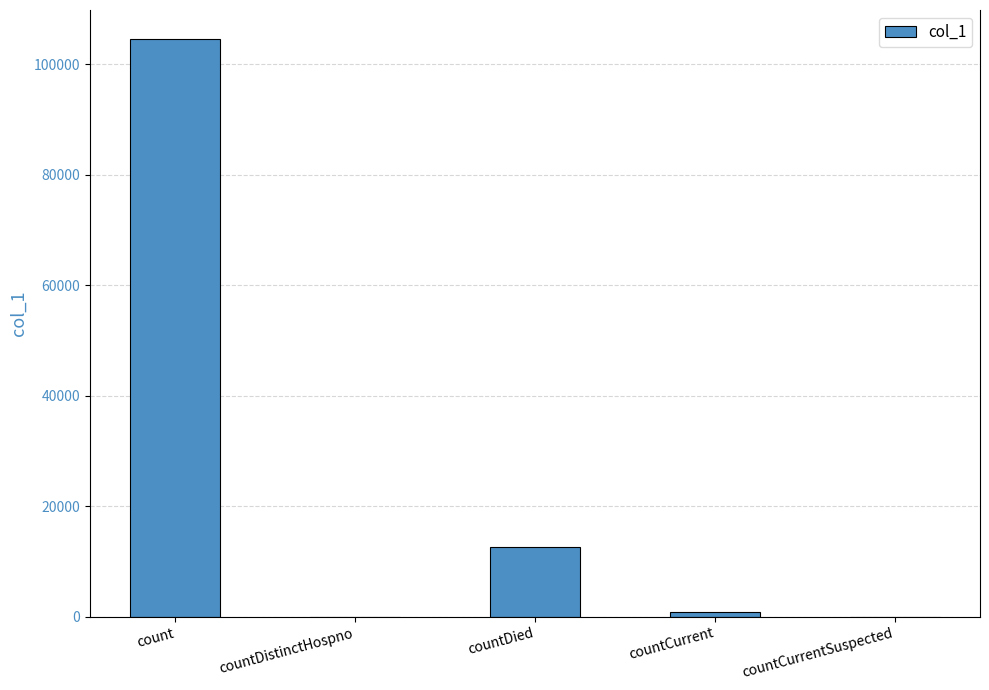

The chart shows a value of 813 at countCurrent. True or false?

True